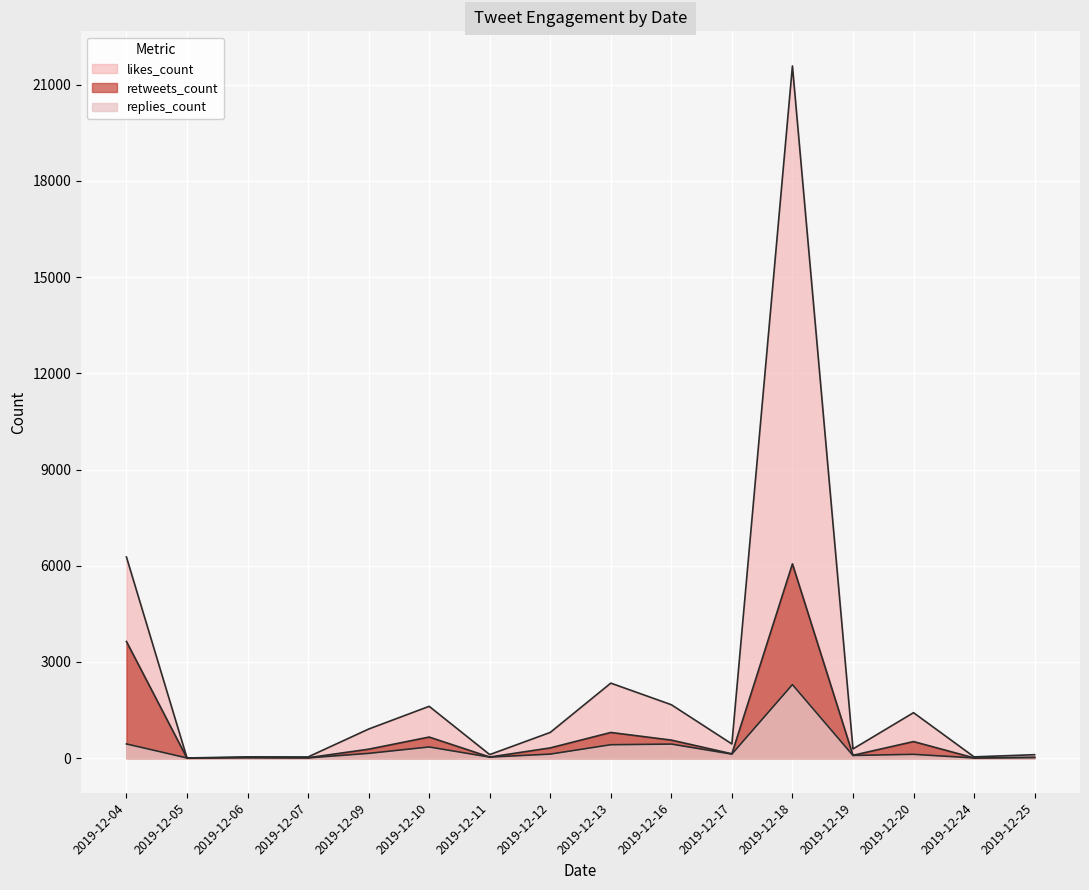

How many categories are shown in the chart?

16